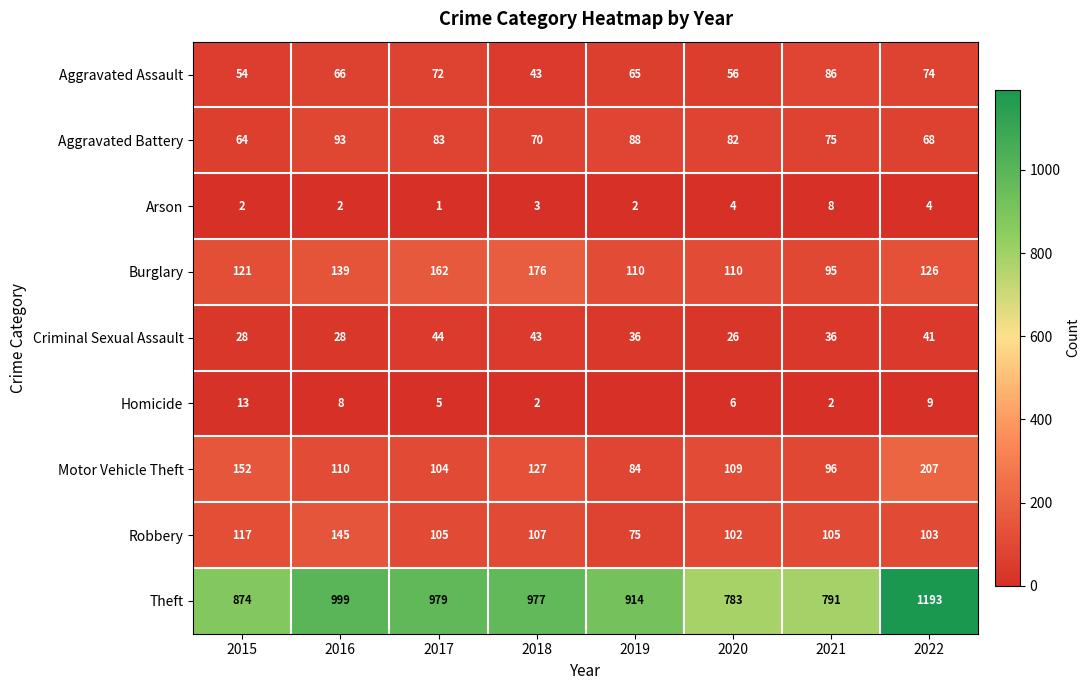

What is the average value of the Arson series?

3